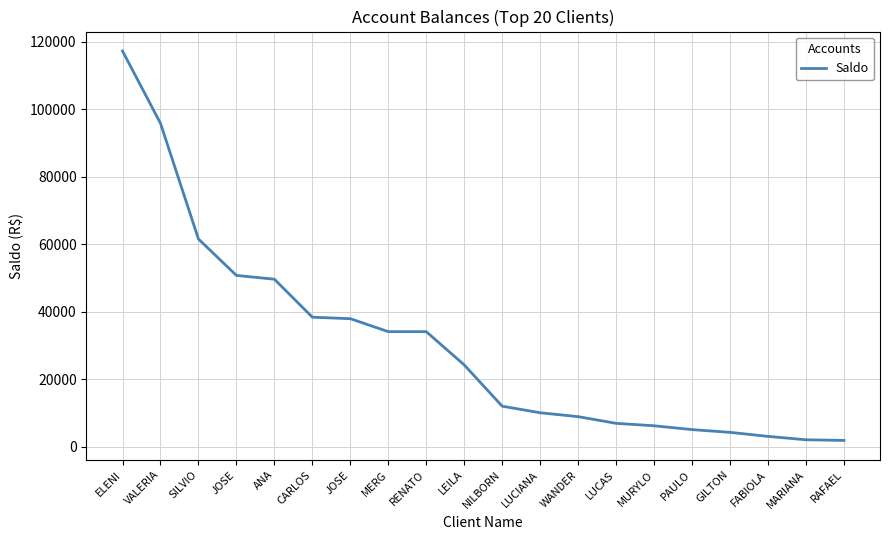

Where is the data nearest to the value 59513?

SILVIO